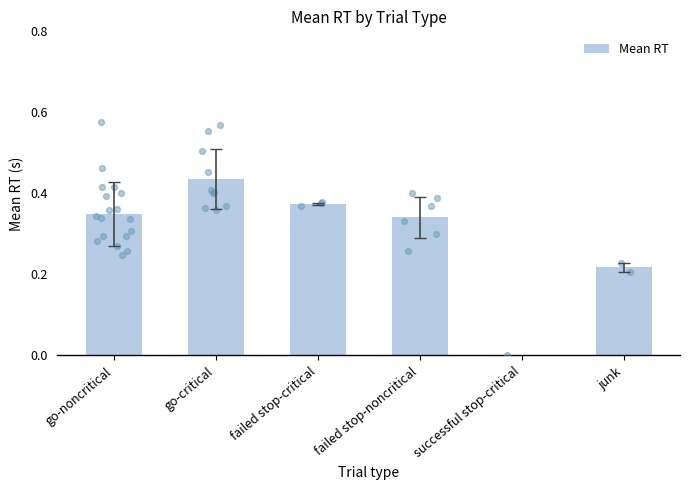

What is the change in value from go-critical to failed stop-critical?

-0.1